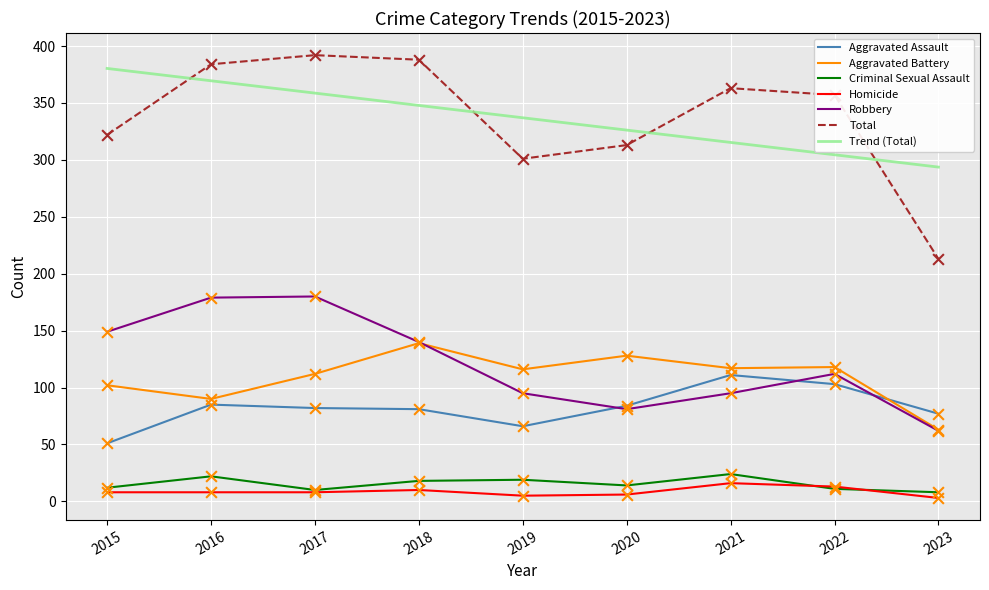

At how many categories does at least one series exceed 26?

9